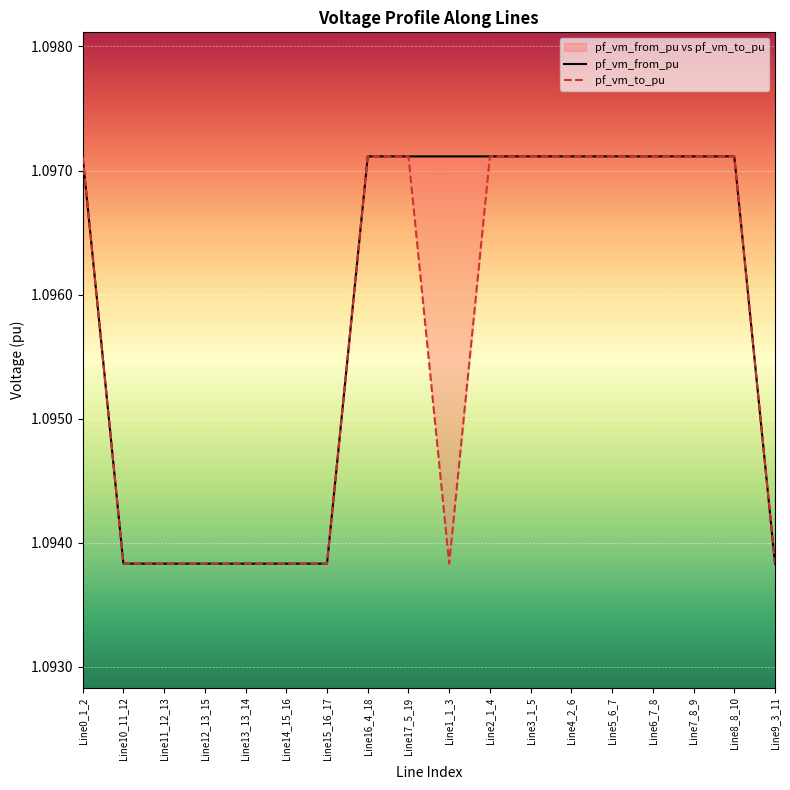

Reading left to right, extract all data points from this chart.

pf_vm_from_pu: 1.1	1.1	1.1	1.1	1.1	1.1	1.1	1.1	1.1	1.1	1.1	1.1	1.1	1.1	1.1	1.1	1.1	1.1
pf_vm_to_pu: 1.1	1.1	1.1	1.1	1.1	1.1	1.1	1.1	1.1	1.1	1.1	1.1	1.1	1.1	1.1	1.1	1.1	1.1